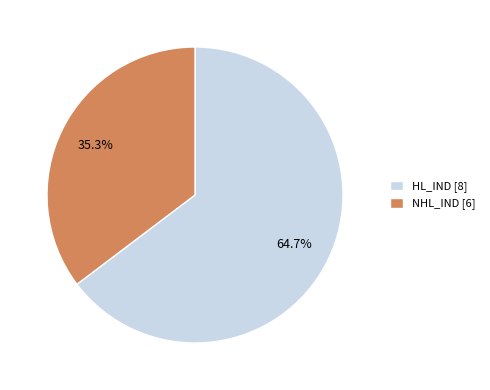

Is there a majority slice in this chart?

Yes